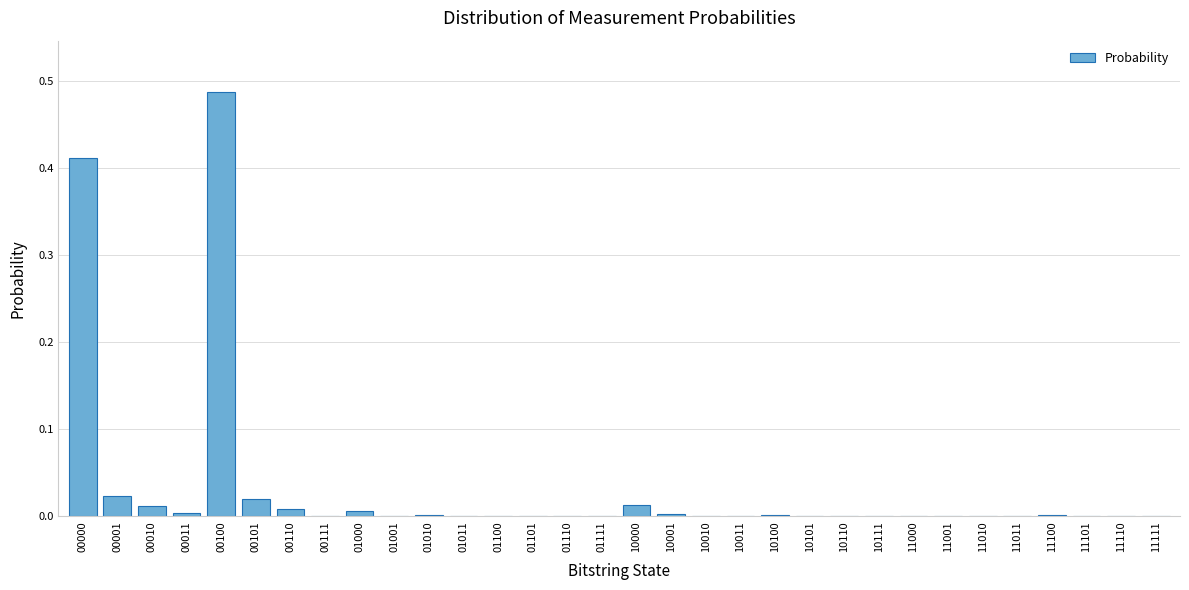

What is the sum of all values?

1.0